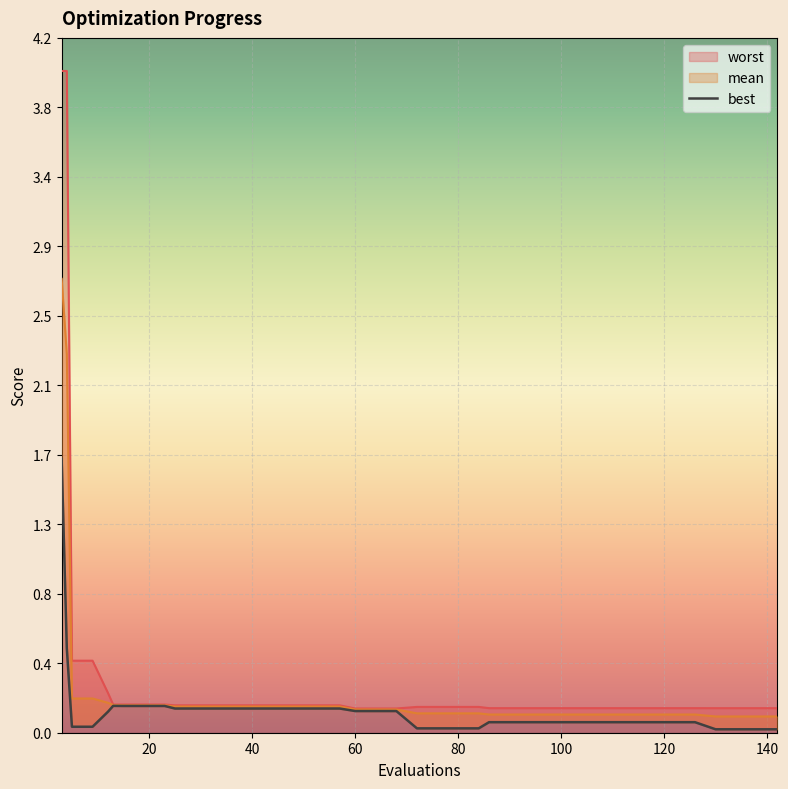

What is the value of the worst point at the 27th from the left?

0.1